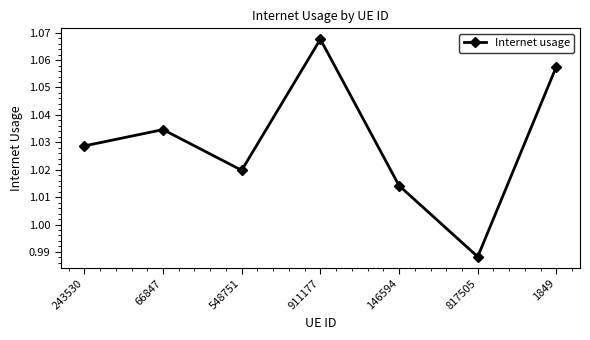

Rank the categories by value from lowest to highest.

817505, 146594, 548751, 243530, 66847, 1849, 911177